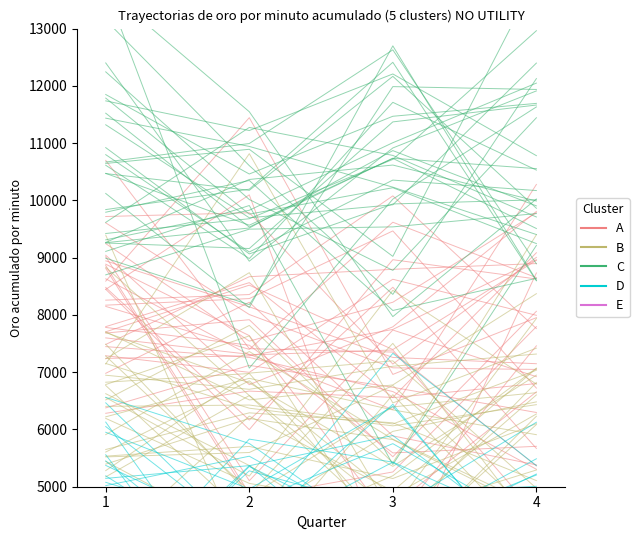

Reading right to left, transcribe all the data shown in this chart.

A: 4=8627.9	3=8964.2	2=5997.0	1=8447.9
B: 4=7065.5	3=4922.8	2=6233.1	1=3968.6
C: 4=9509.2	3=10734.1	2=9567.0	1=10472.2
D: 4=5369.6	3=7328.9	2=4311.3	1=5076.6
E: 4=2283.0	3=1416.8	2=1015.9	1=1797.6